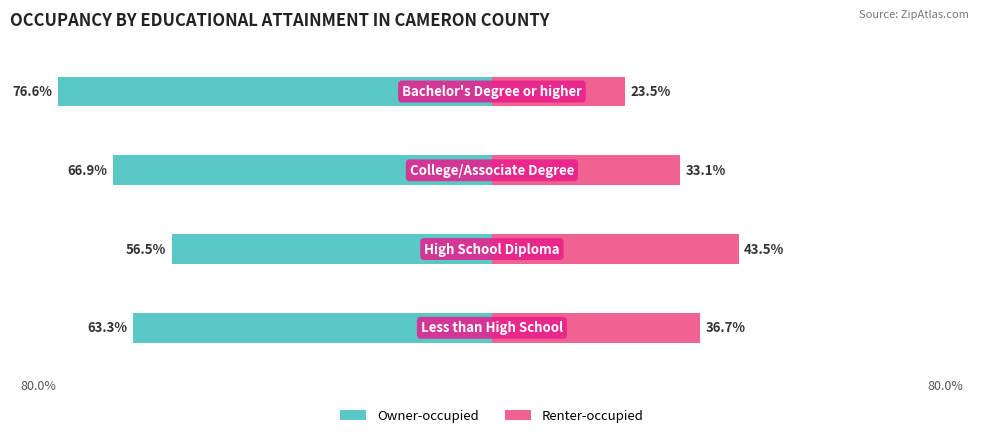

Is the value of Renter-occupied at −60 greater than the value of Owner-occupied at −80?

Yes